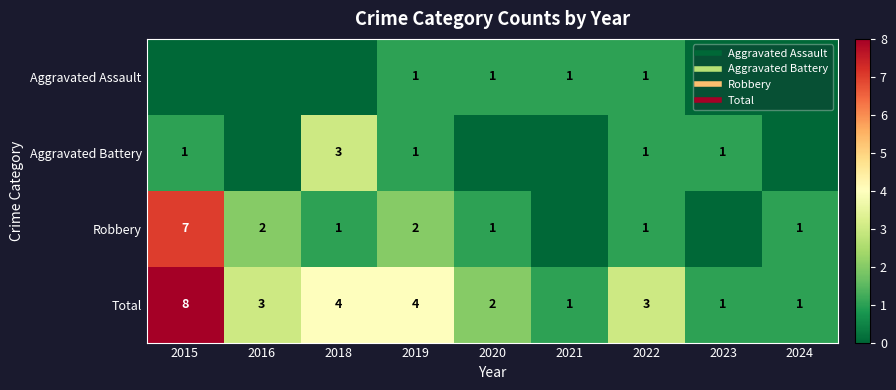

What is the minimum value for Total?

1